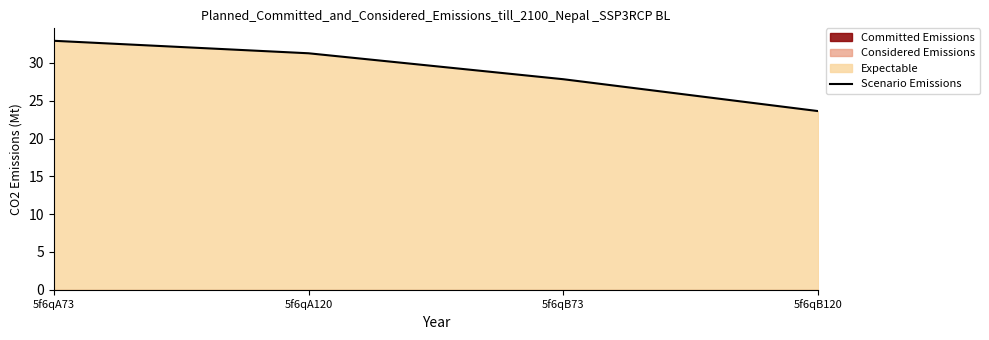

The chart shows a value of 14.7 at 5f6qA120. True or false?

False